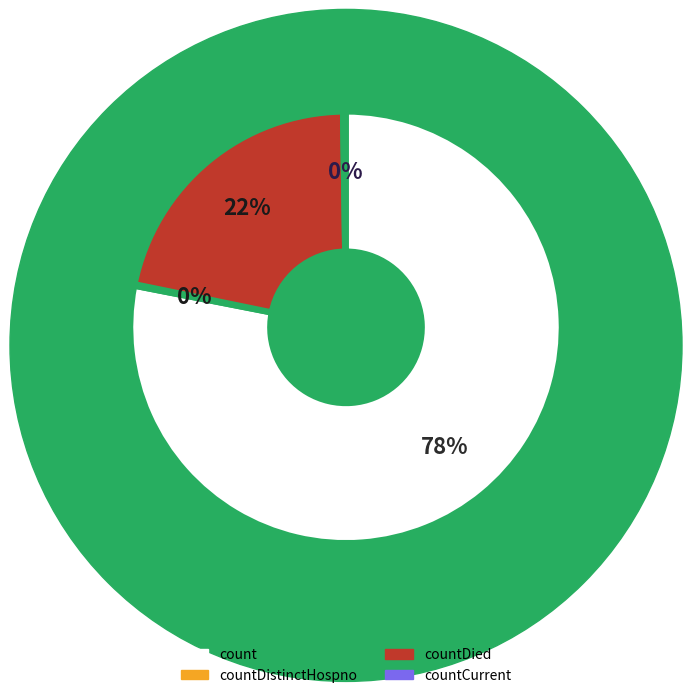

To the nearest percent, what is the average slice percentage?

25%